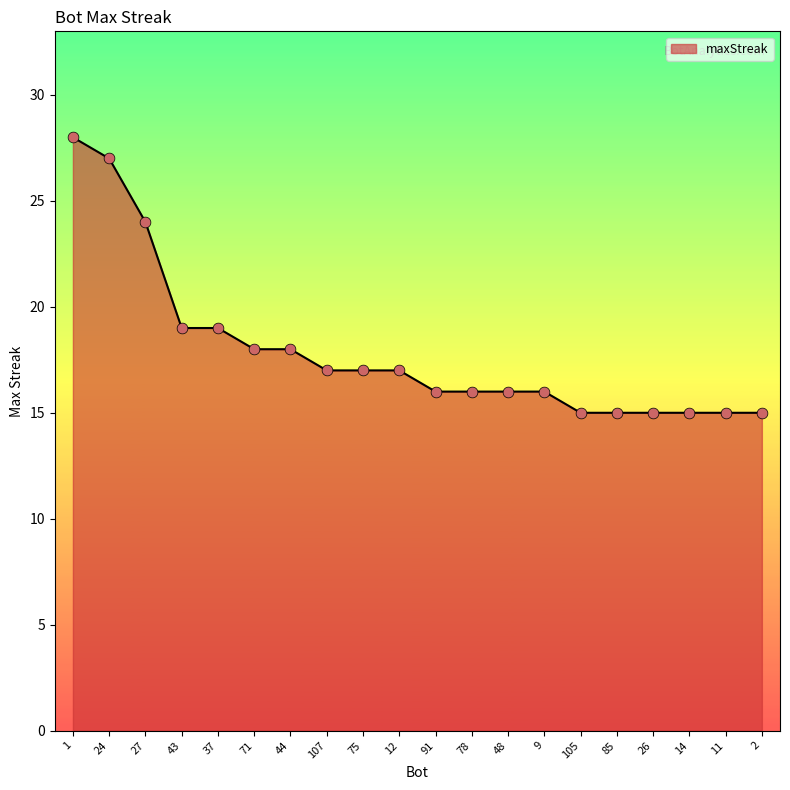

Approximately how many times larger is the value at 107 compared to 91?

1.1